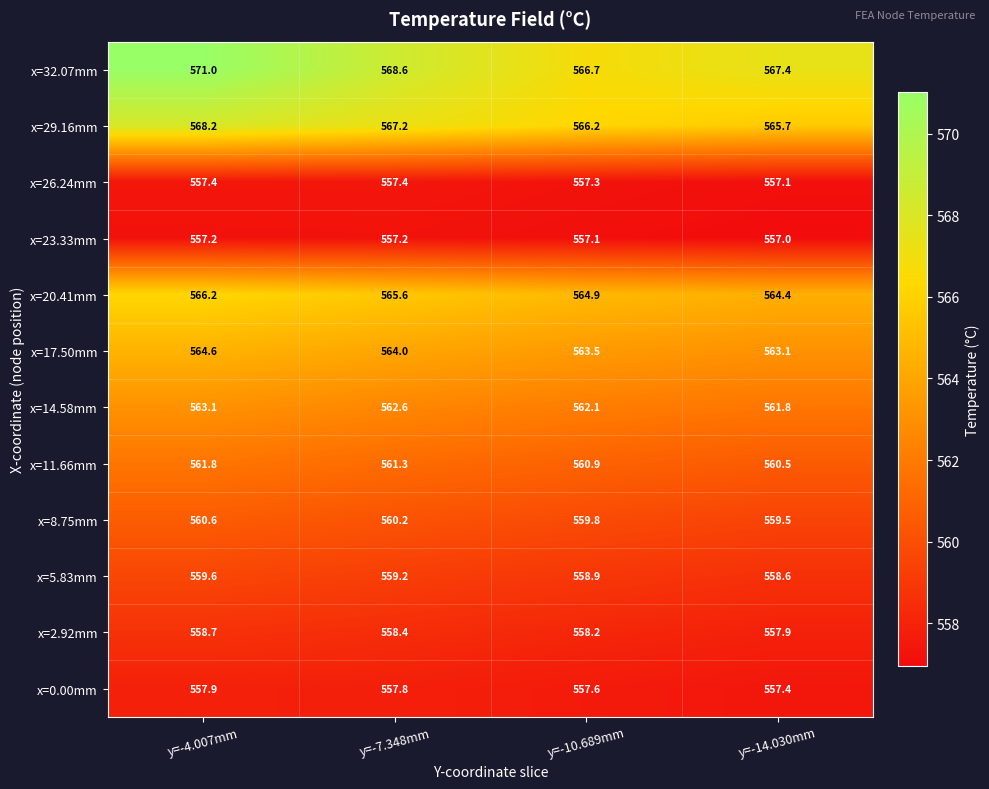

What is the lowest value of the x=14.58mm series?

561.8